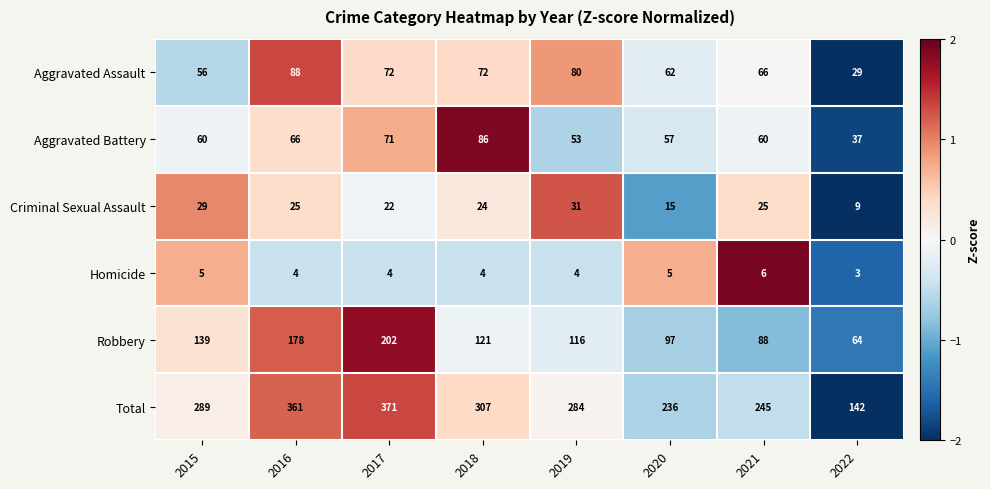

Rank the series at 2017 from highest to lowest value.

Total, Robbery, Aggravated Assault, Aggravated Battery, Criminal Sexual Assault, Homicide